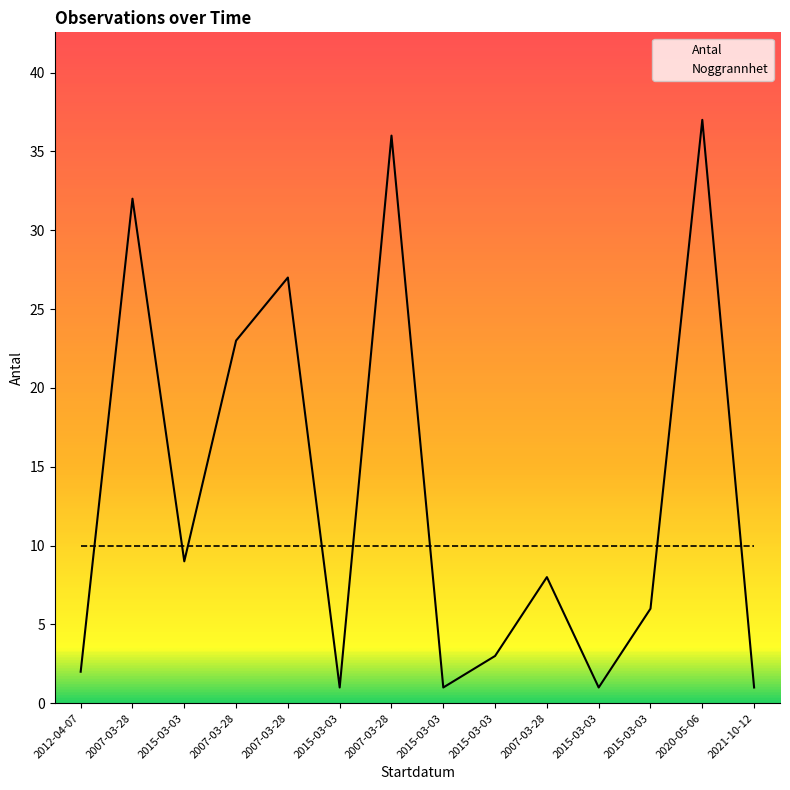

How many points are higher than both their immediate neighbors (excluding endpoints)?

5